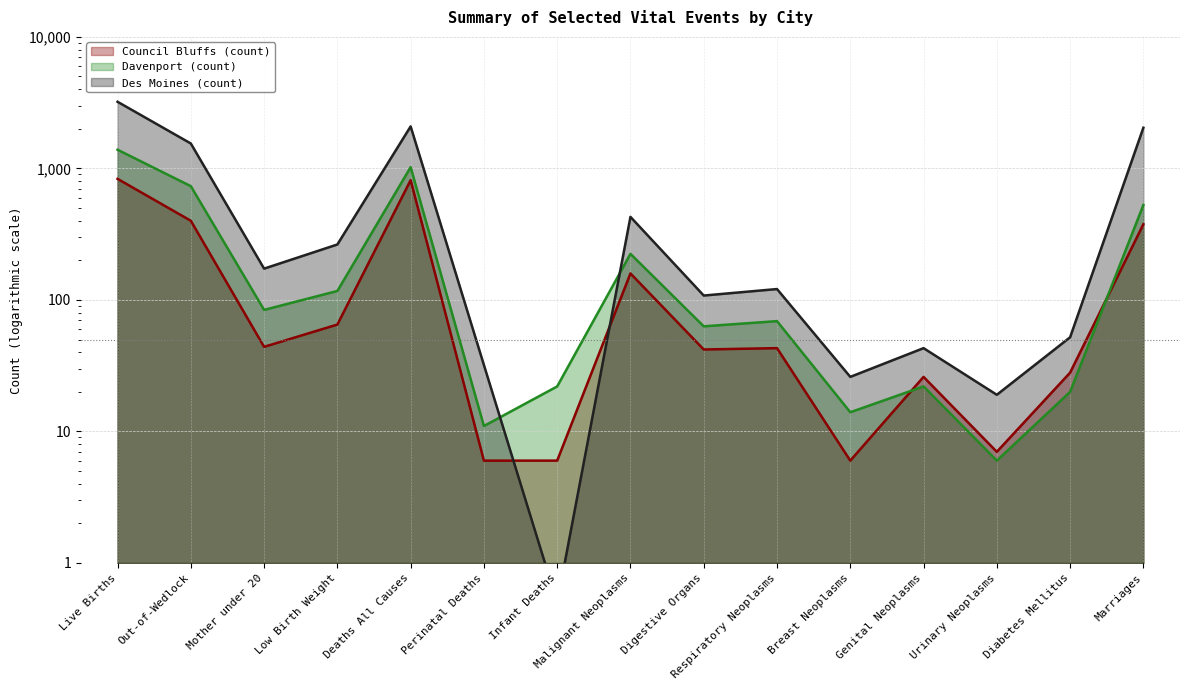

What is the difference between the Des Moines (count) values at Genital Neoplasms and Mother under 20?

130.0